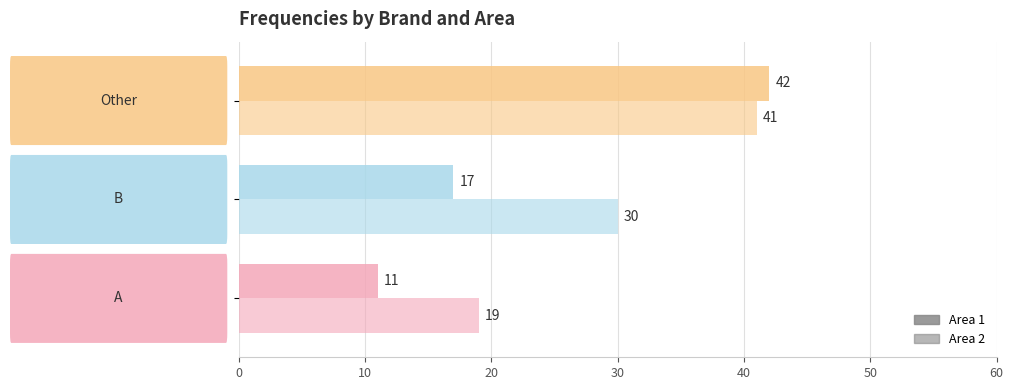

Reading right to left, list all the values displayed in this chart.

Area 1: 42	17	11
Area 2: 41	30	19